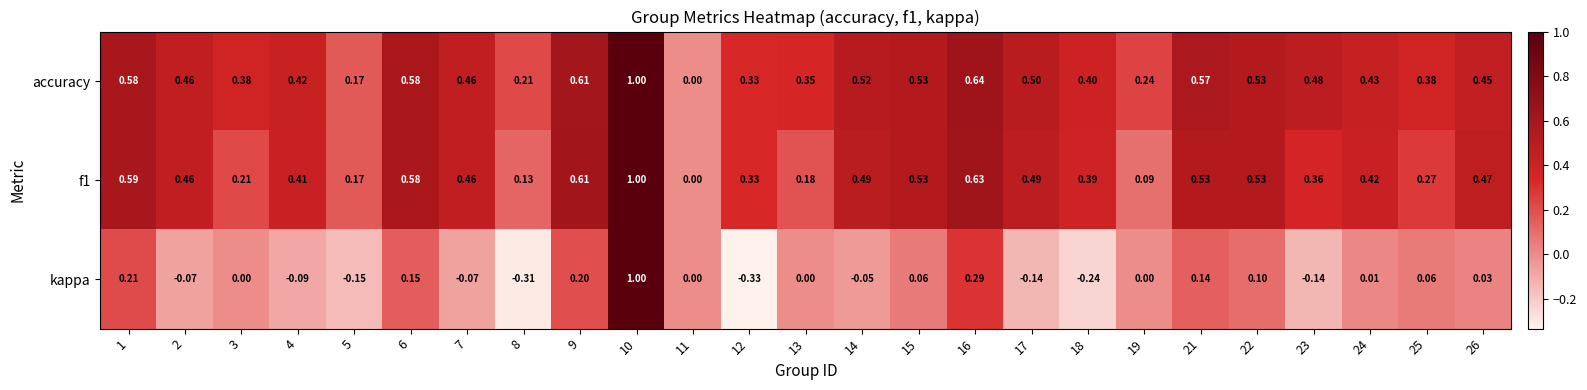

Is the value of f1 at 16 greater than the value of accuracy at 2?

Yes